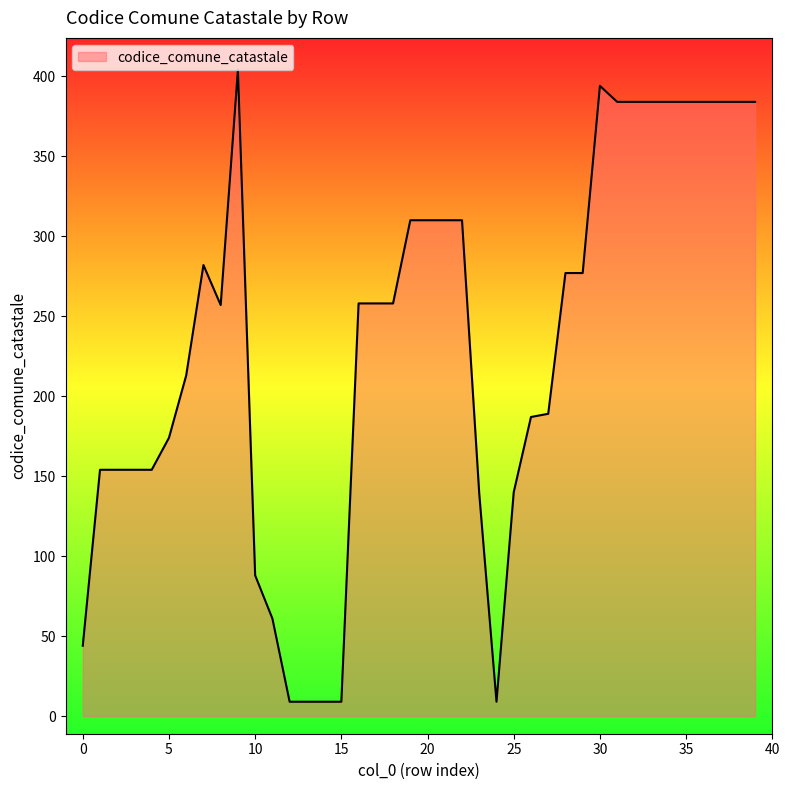

What is the smallest value displayed?

9